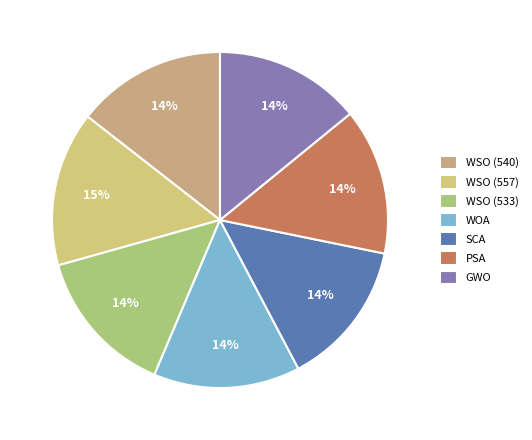

Which category has the biggest portion of the pie?

WSO (557)